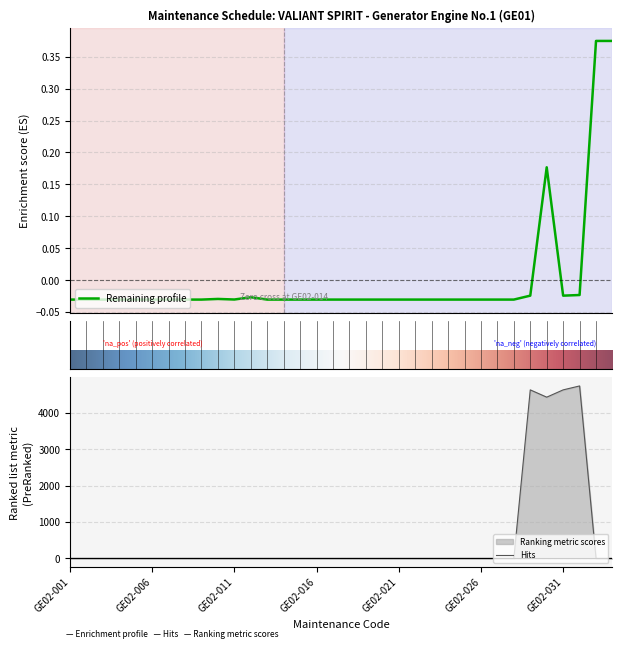

True or false: Last Done (Run Hours) has a value of 0.0 at GE02-014.

True